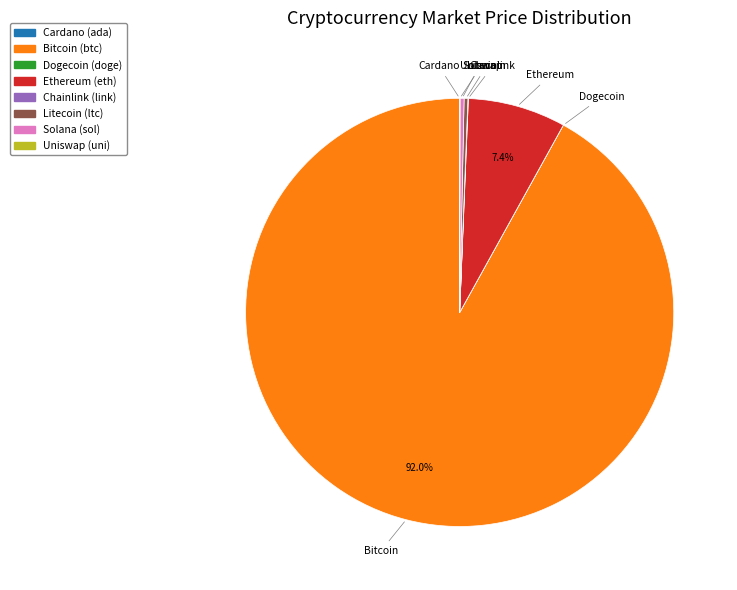

Does any single category account for the majority?

Yes